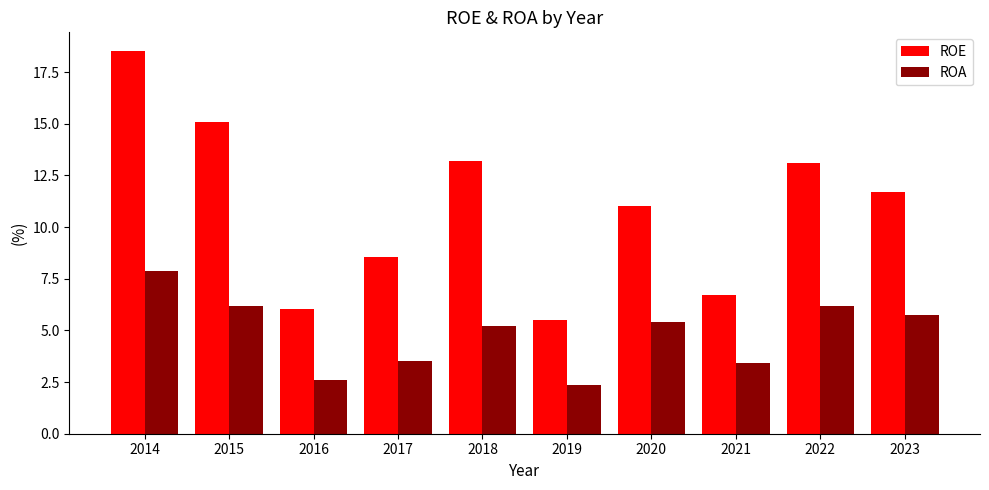

What is the spread (max minus min) of values at 2023?

6.0